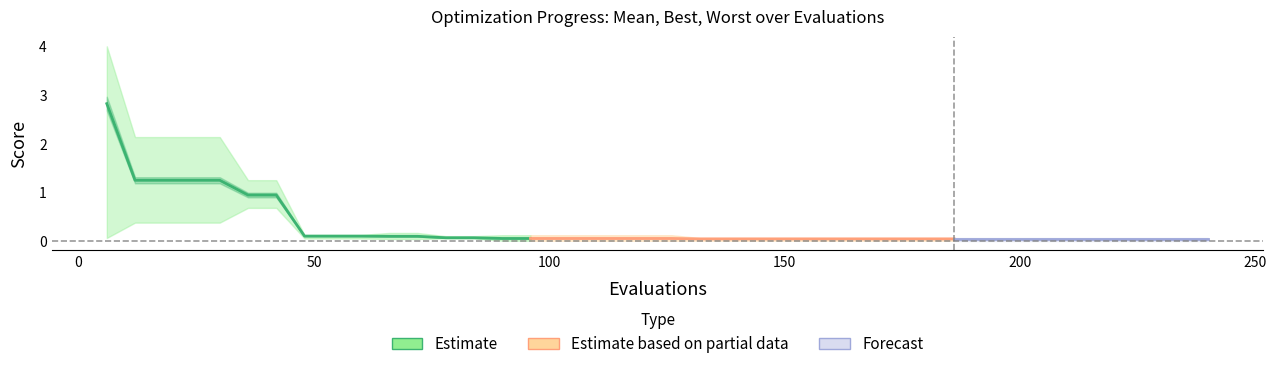

True or false: best has a value of 0.0 at 132.

False